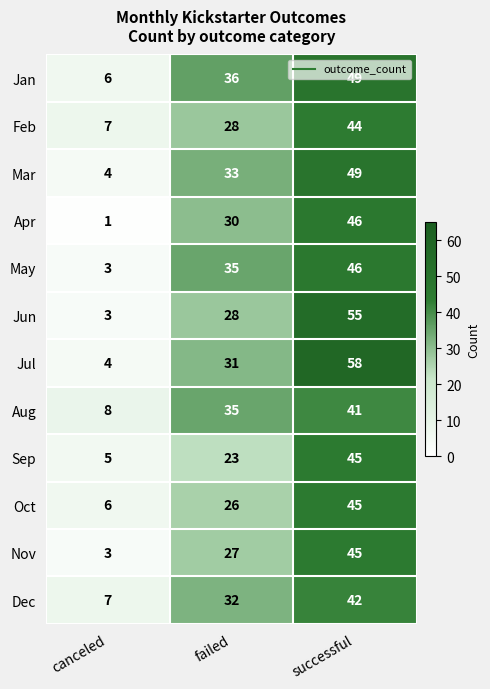

Which label corresponds to the largest value in the chart?

successful